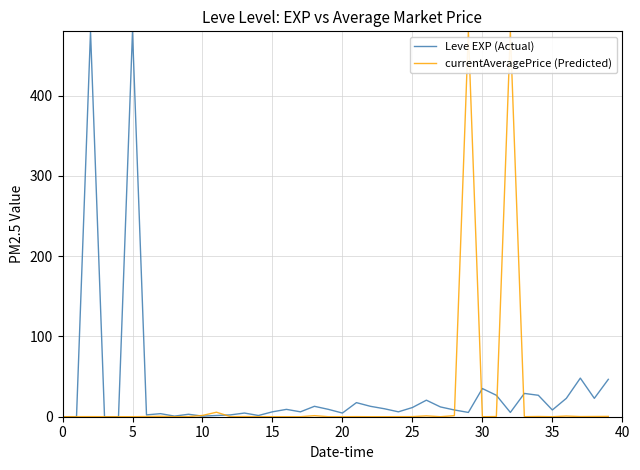

Which series ends up on top after the final intersection of Leve EXP (Actual) and currentAveragePrice (Predicted)?

Leve EXP (Actual)